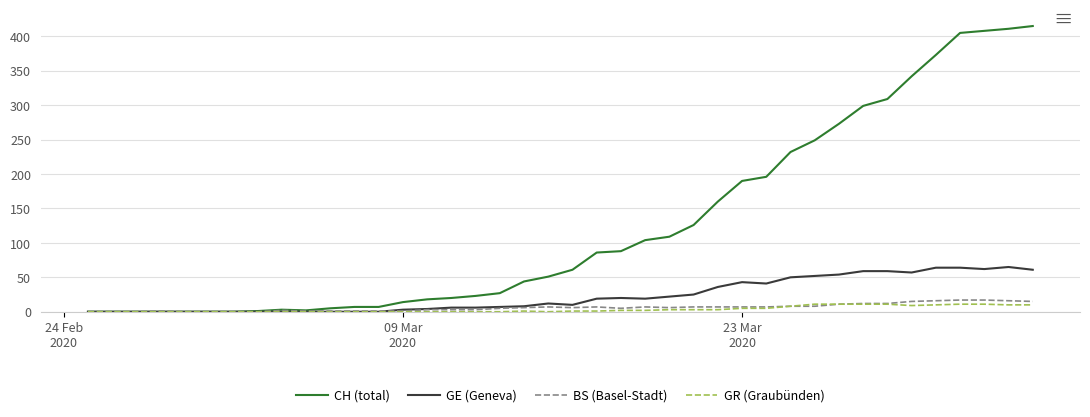

Which series has the largest total across all categories?

CH (total)